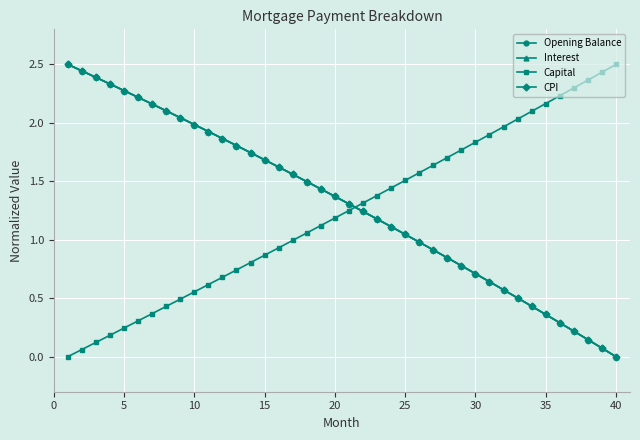

What is the maximum value shown in the chart?

2.5